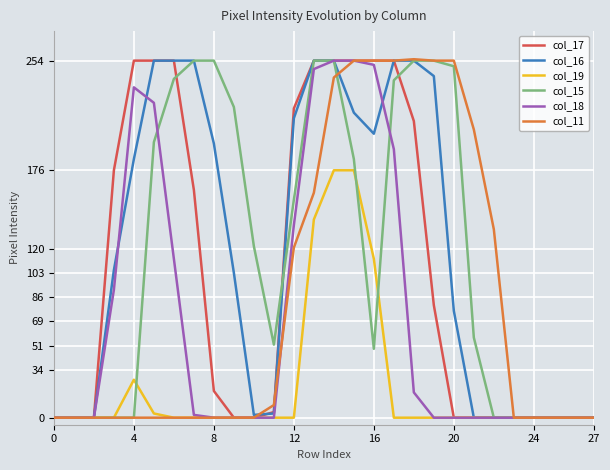

What is the difference between the highest and lowest values at 12?

220